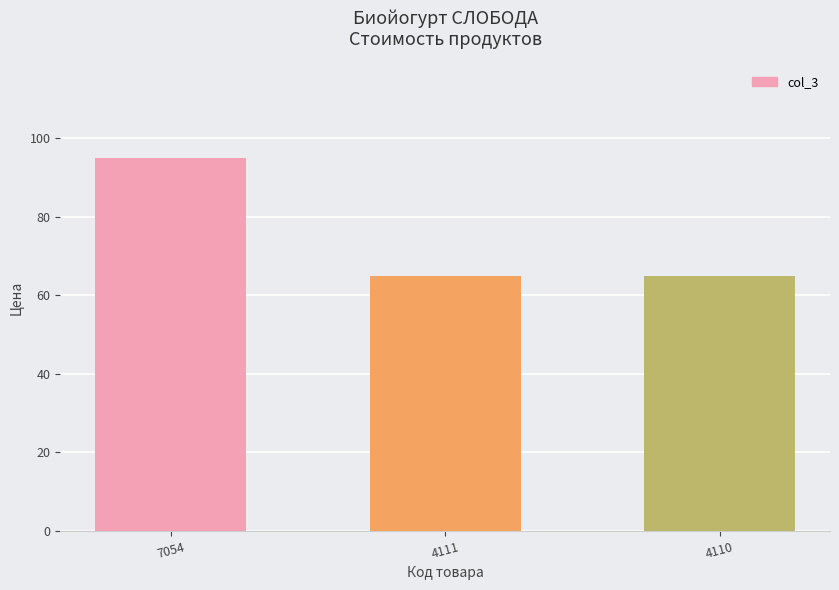

Is it true that the value at 7054 is 33?

False